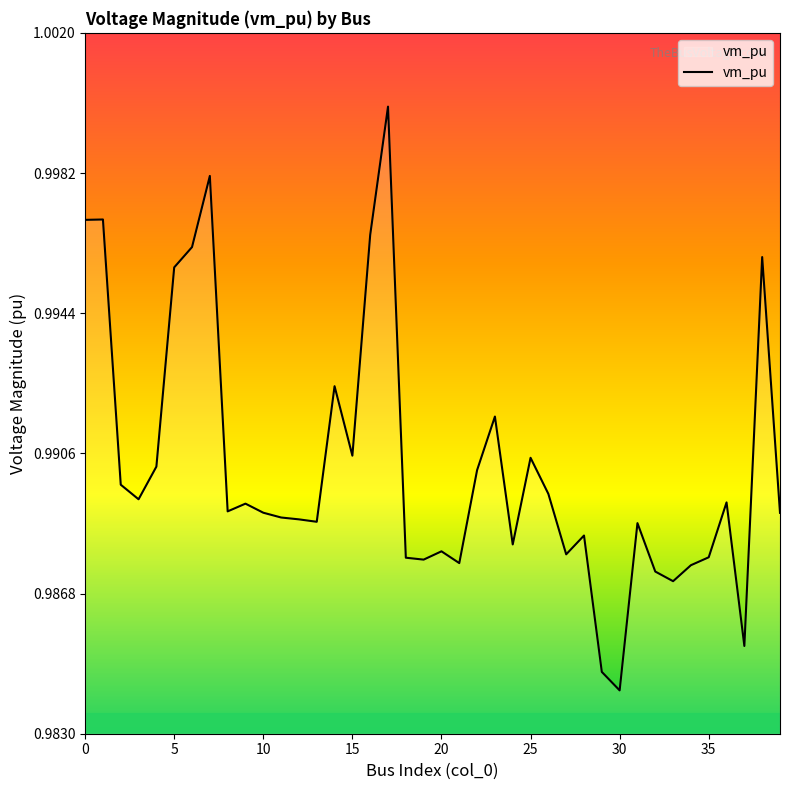

Which label corresponds to the smallest value in the chart?

30